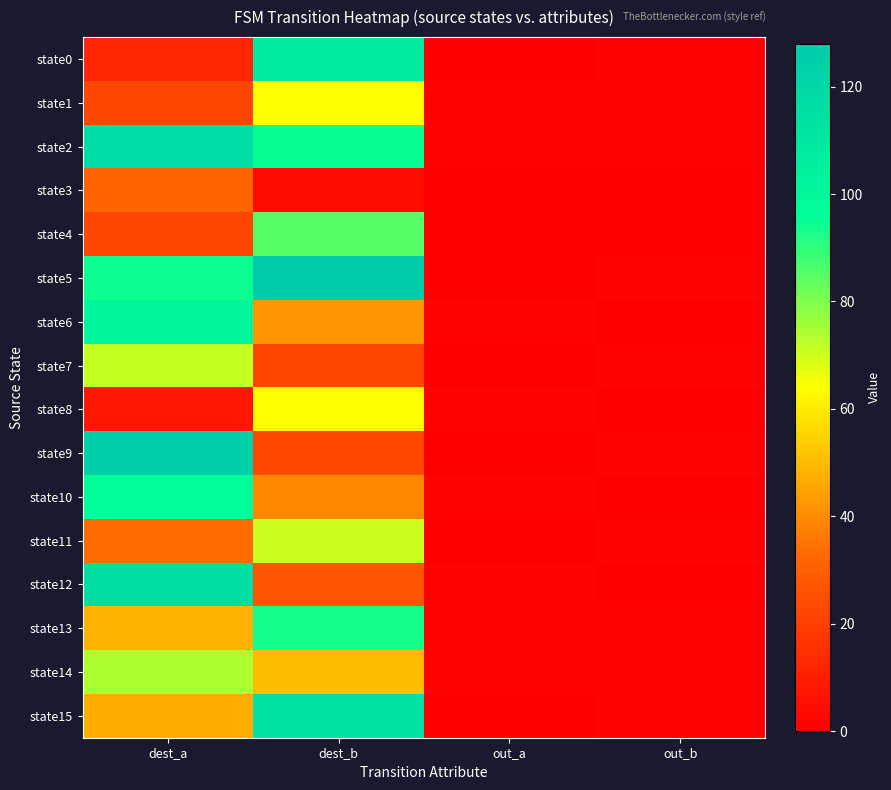

Which series has the largest total across all categories?

state5